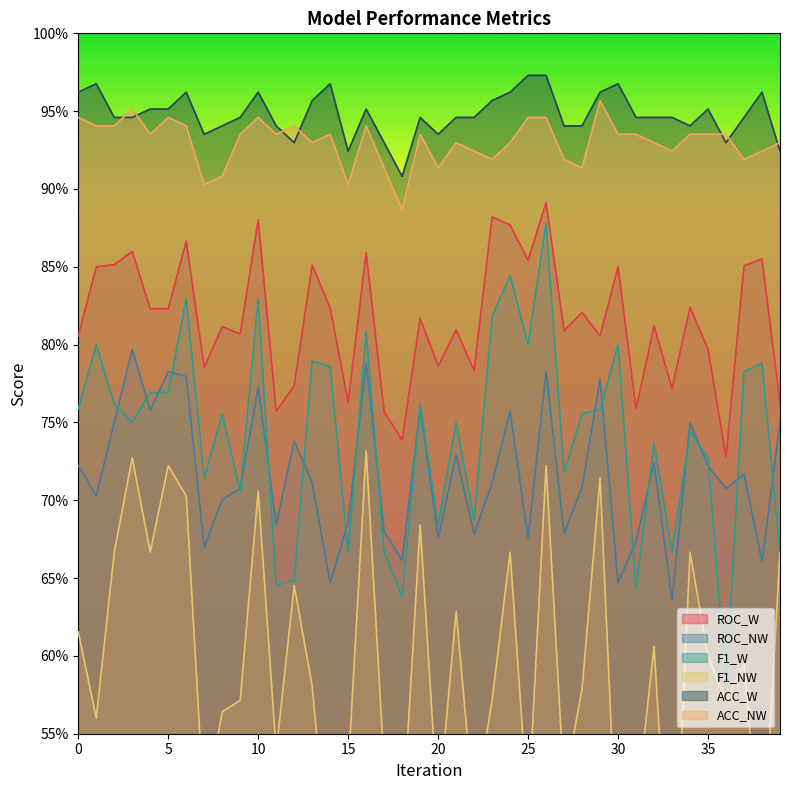

Reading left to right, what are all the values shown in this chart?

ROC_W: 0=0.8	1=0.8	2=0.9	3=0.9	4=0.8	5=0.8	6=0.9	7=0.8	8=0.8	9=0.8	10=0.9	11=0.8	12=0.8	13=0.9	14=0.8	15=0.8	16=0.9	17=0.8	18=0.7	19=0.8	20=0.8	21=0.8	22=0.8	23=0.9	24=0.9	25=0.9	26=0.9	27=0.8	28=0.8	29=0.8	30=0.8	31=0.8	32=0.8	33=0.8	34=0.8	35=0.8	36=0.7	37=0.9	38=0.9	39=0.8
ROC_NW: 0=0.7	1=0.7	2=0.8	3=0.8	4=0.8	5=0.8	6=0.8	7=0.7	8=0.7	9=0.7	10=0.8	11=0.7	12=0.7	13=0.7	14=0.6	15=0.7	16=0.8	17=0.7	18=0.7	19=0.8	20=0.7	21=0.7	22=0.7	23=0.7	24=0.8	25=0.7	26=0.8	27=0.7	28=0.7	29=0.8	30=0.6	31=0.7	32=0.7	33=0.6	34=0.8	35=0.7	36=0.7	37=0.7	38=0.7	39=0.8
F1_W: 0=0.8	1=0.8	2=0.8	3=0.8	4=0.8	5=0.8	6=0.8	7=0.7	8=0.8	9=0.7	10=0.8	11=0.6	12=0.6	13=0.8	14=0.8	15=0.7	16=0.8	17=0.7	18=0.6	19=0.8	20=0.7	21=0.8	22=0.7	23=0.8	24=0.8	25=0.8	26=0.9	27=0.7	28=0.8	29=0.8	30=0.8	31=0.6	32=0.7	33=0.7	34=0.7	35=0.7	36=0.6	37=0.8	38=0.8	39=0.7
F1_NW: 0=0.6	1=0.6	2=0.7	3=0.7	4=0.7	5=0.7	6=0.7	7=0.5	8=0.6	9=0.6	10=0.7	11=0.5	12=0.6	13=0.6	14=0.5	15=0.5	16=0.7	17=0.5	18=0.5	19=0.7	20=0.5	21=0.6	22=0.5	23=0.6	24=0.7	25=0.5	26=0.7	27=0.5	28=0.6	29=0.7	30=0.5	31=0.5	32=0.6	33=0.4	34=0.7	35=0.6	36=0.6	37=0.6	38=0.5	39=0.7
ACC_W: 0=1.0	1=1.0	2=0.9	3=0.9	4=1.0	5=1.0	6=1.0	7=0.9	8=0.9	9=0.9	10=1.0	11=0.9	12=0.9	13=1.0	14=1.0	15=0.9	16=1.0	17=0.9	18=0.9	19=0.9	20=0.9	21=0.9	22=0.9	23=1.0	24=1.0	25=1.0	26=1.0	27=0.9	28=0.9	29=1.0	30=1.0	31=0.9	32=0.9	33=0.9	34=0.9	35=1.0	36=0.9	37=0.9	38=1.0	39=0.9
ACC_NW: 0=0.9	1=0.9	2=0.9	3=1.0	4=0.9	5=0.9	6=0.9	7=0.9	8=0.9	9=0.9	10=0.9	11=0.9	12=0.9	13=0.9	14=0.9	15=0.9	16=0.9	17=0.9	18=0.9	19=0.9	20=0.9	21=0.9	22=0.9	23=0.9	24=0.9	25=0.9	26=0.9	27=0.9	28=0.9	29=1.0	30=0.9	31=0.9	32=0.9	33=0.9	34=0.9	35=0.9	36=0.9	37=0.9	38=0.9	39=0.9